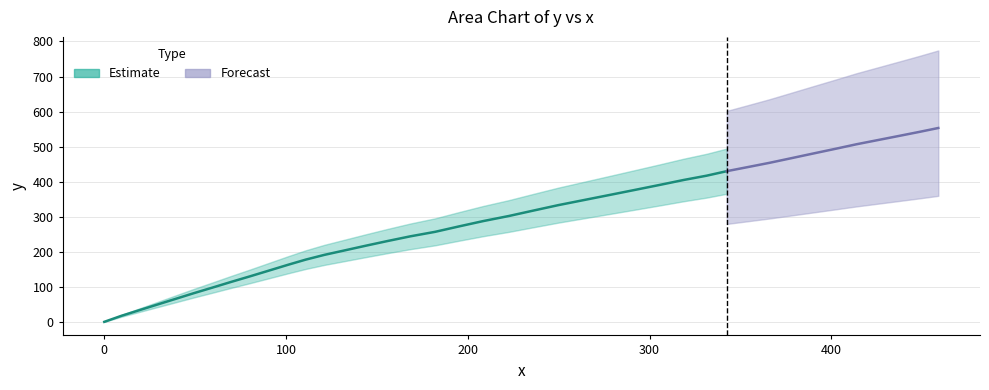

Does the chart display data point markers on the line(s)?

No